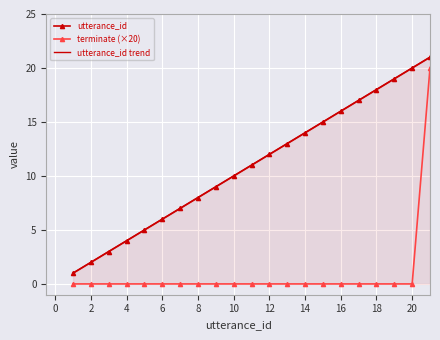

True or false: terminate (×20) has a value of -13.7 at 8.

False